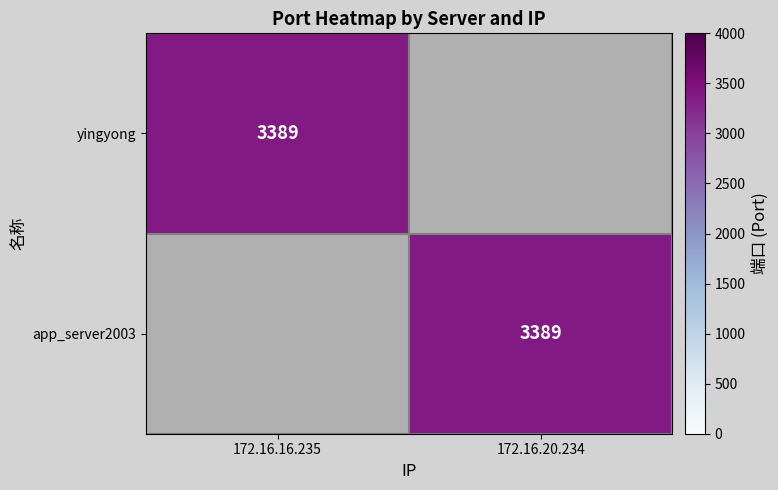

The app_server2003 series shows 982 at 172.16.20.234. True or false?

False